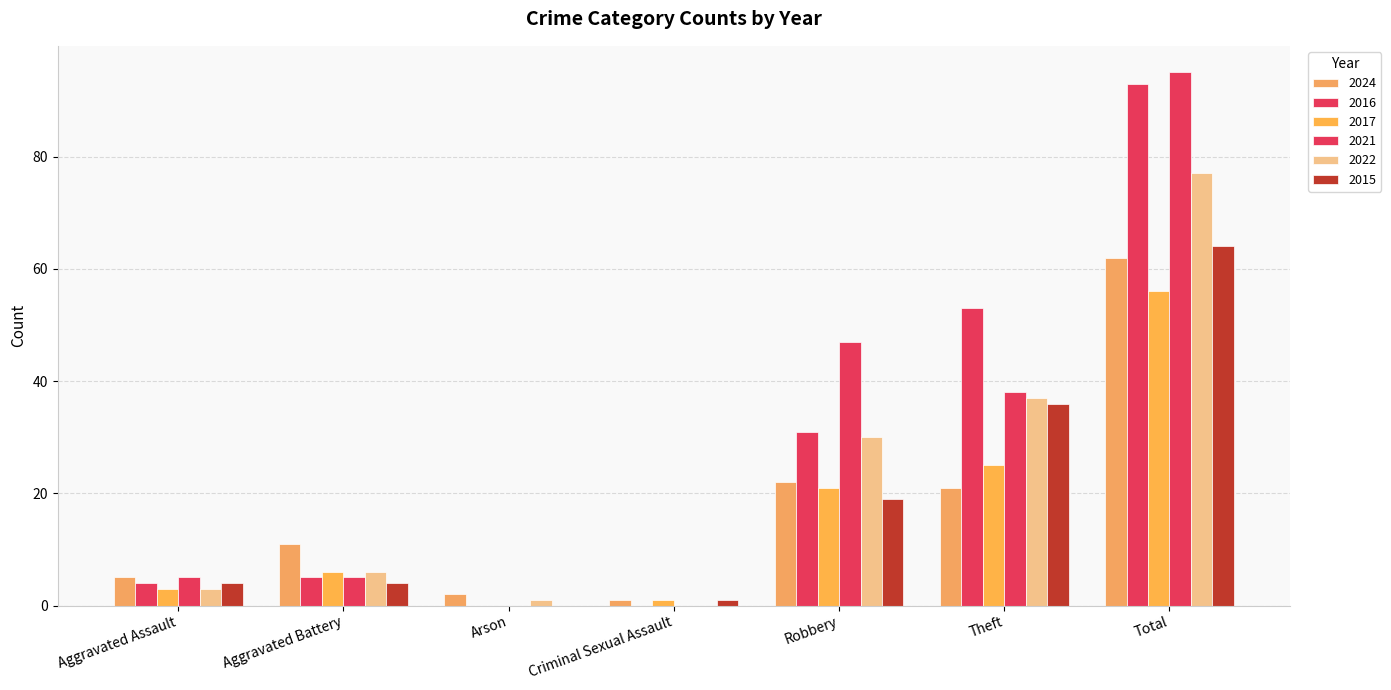

What is the difference between the maximum and minimum values in the 2022 series?

77